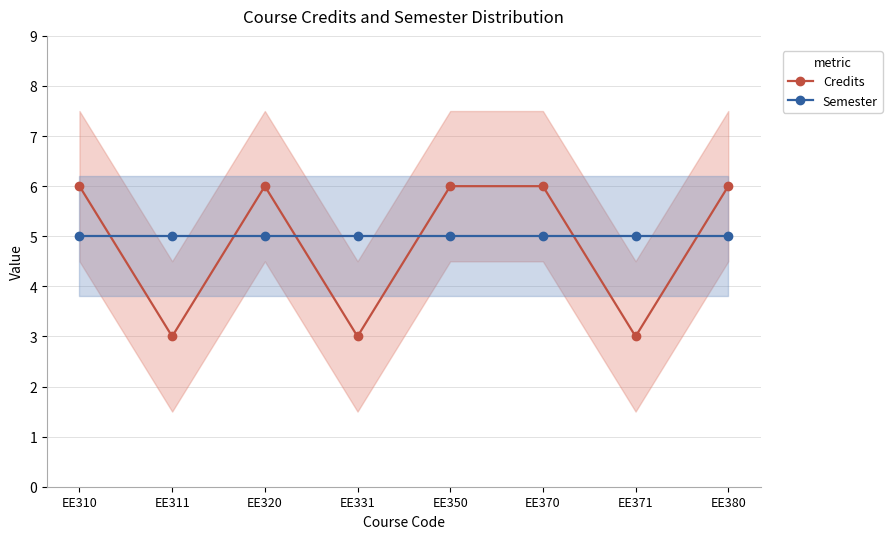

Is it true that Semester equals 5 at EE350?

True